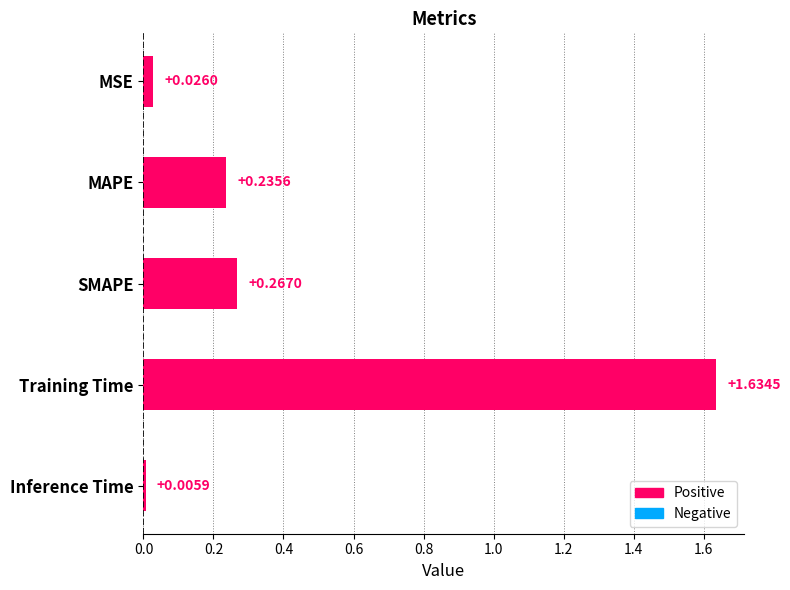

Which label corresponds to the smallest value in the chart?

Inference Time